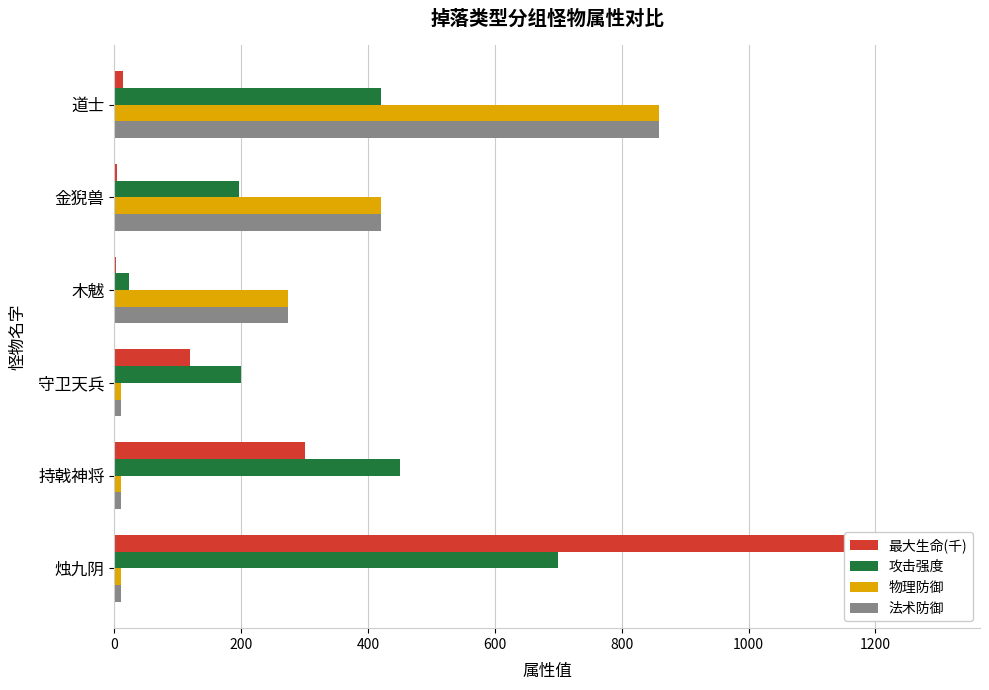

Between 木魃 and 道士, which series saw the biggest shift?

物理防御